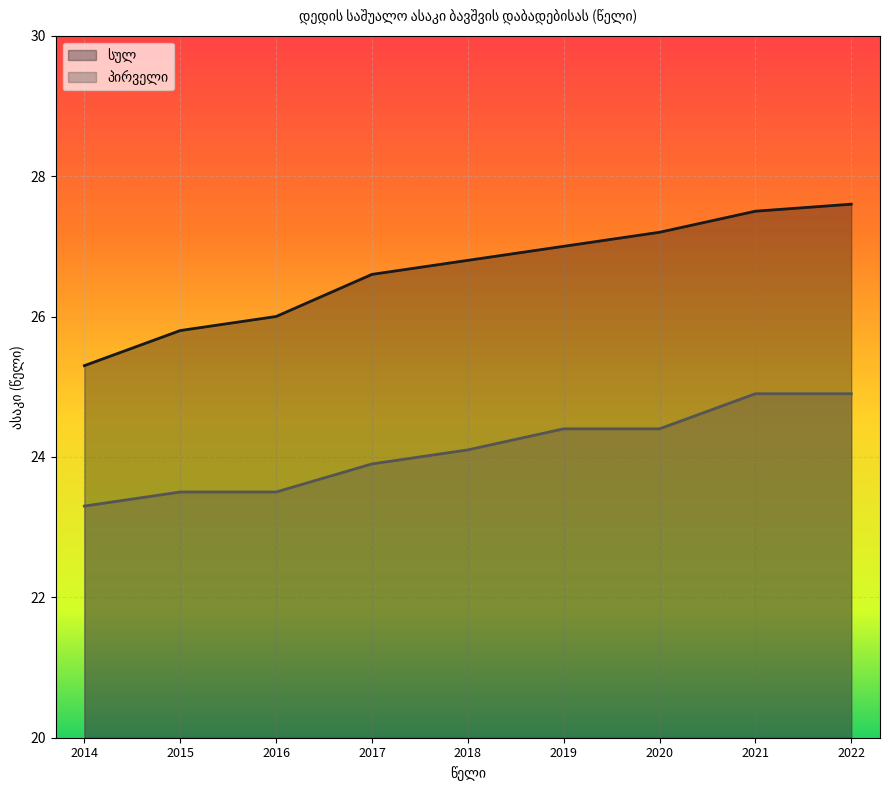

Reading right to left, extract all data points from this chart.

სულ: 2022=27.6	2021=27.5	2020=27.2	2019=27.0	2018=26.8	2017=26.6	2016=26.0	2015=25.8	2014=25.3
პირველი: 2022=24.9	2021=24.9	2020=24.4	2019=24.4	2018=24.1	2017=23.9	2016=23.5	2015=23.5	2014=23.3